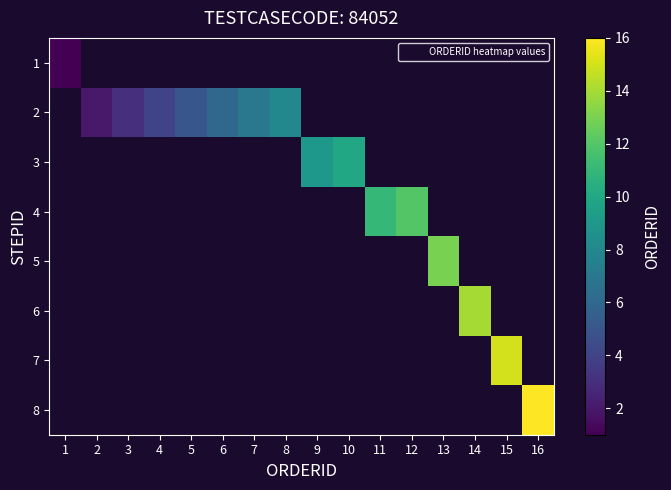

Which has a higher value, 7 or 15?

15